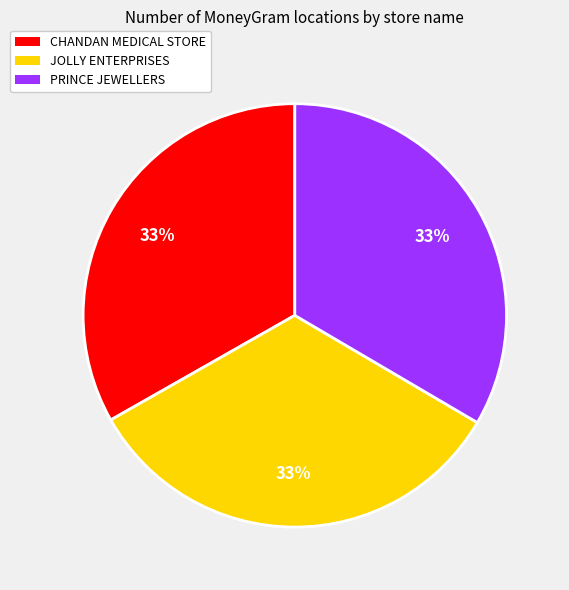

Does JOLLY ENTERPRISES represent more than half of the total?

No